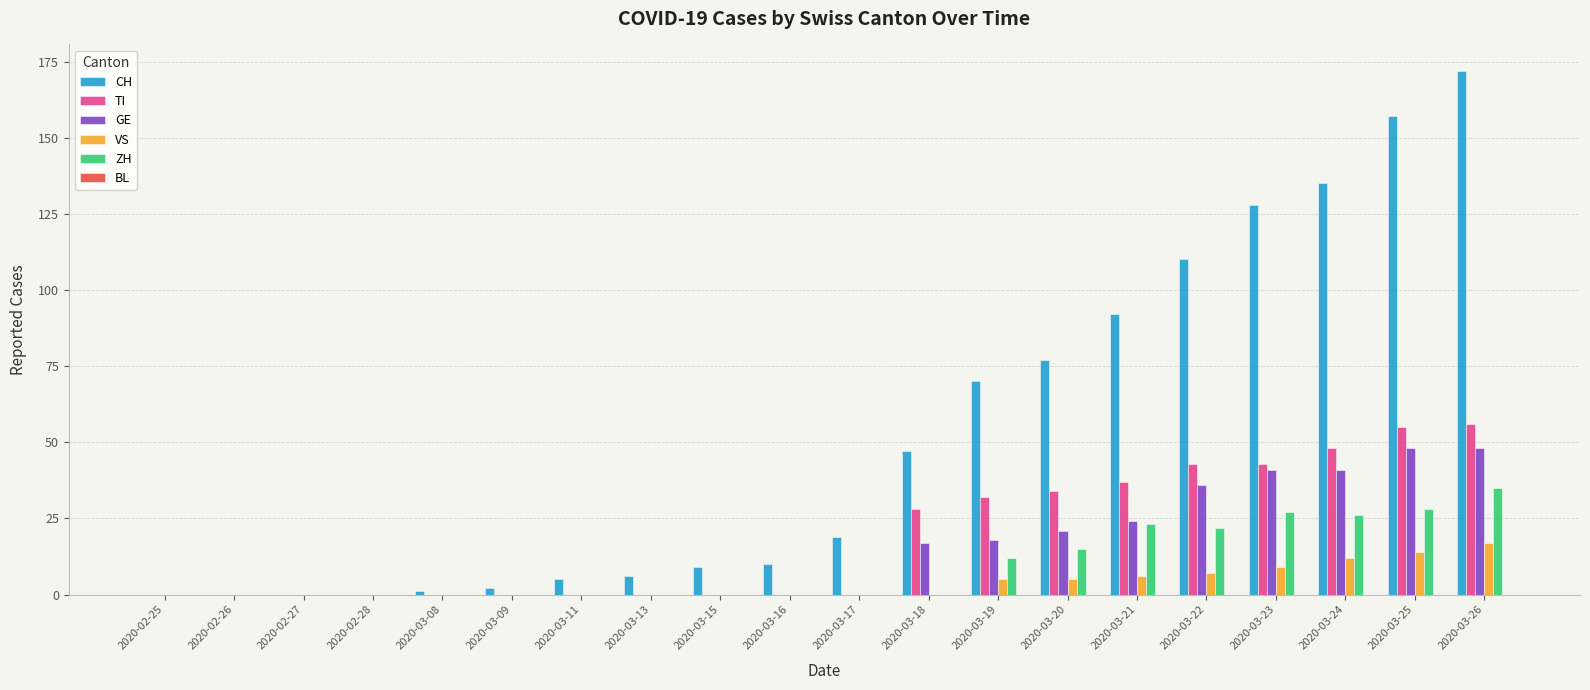

What is the highest value of the GE series?

48